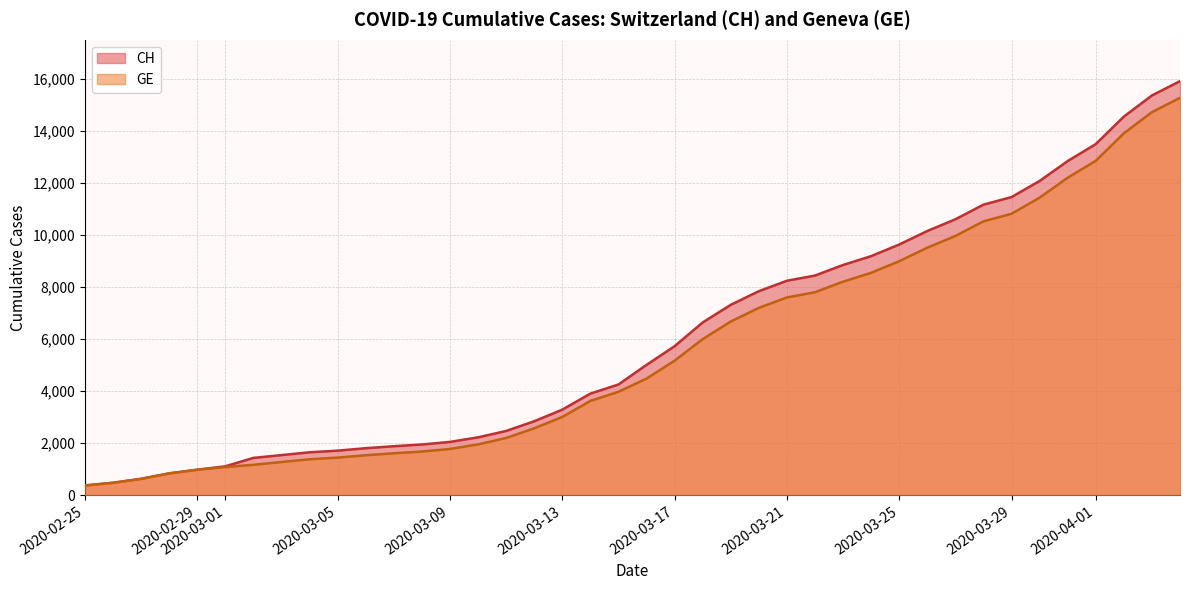

What is the label of the 39th point from the left?

2020-04-03